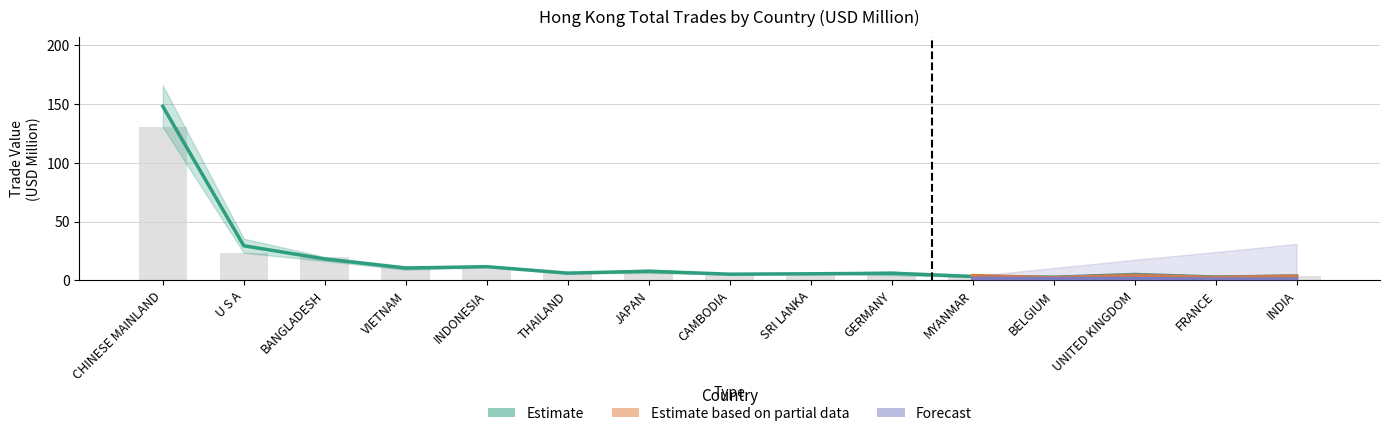

Where does the 201812 series first go above 5?

CHINESE MAINLAND